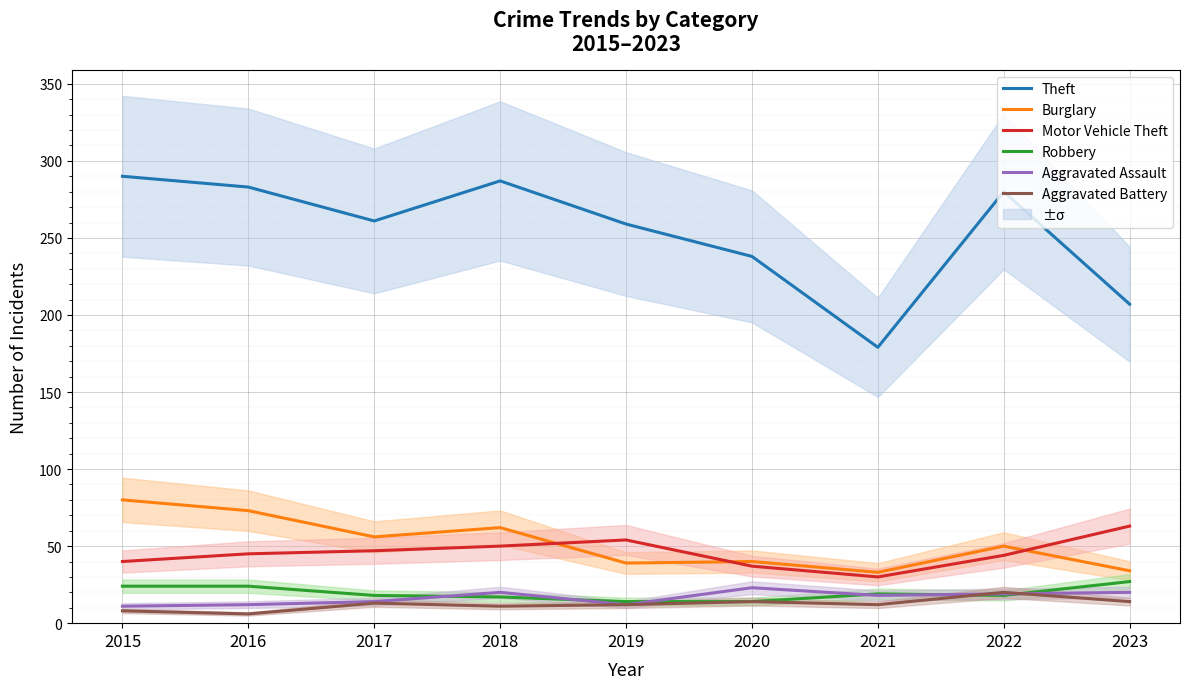

What is the difference between the Robbery values at 2016 and 2017?

6